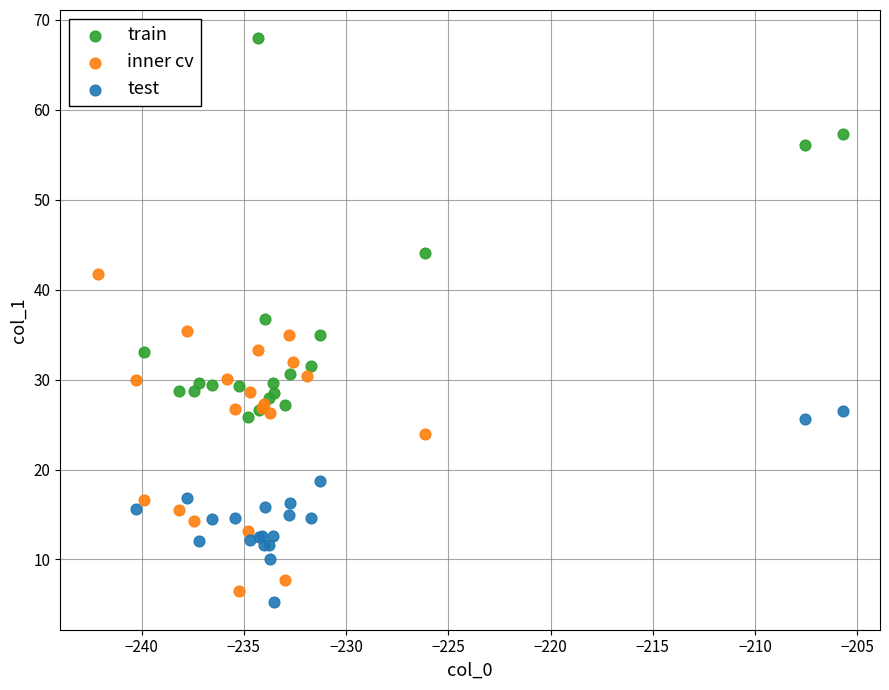

Which series has the widest spread of Y values?

train